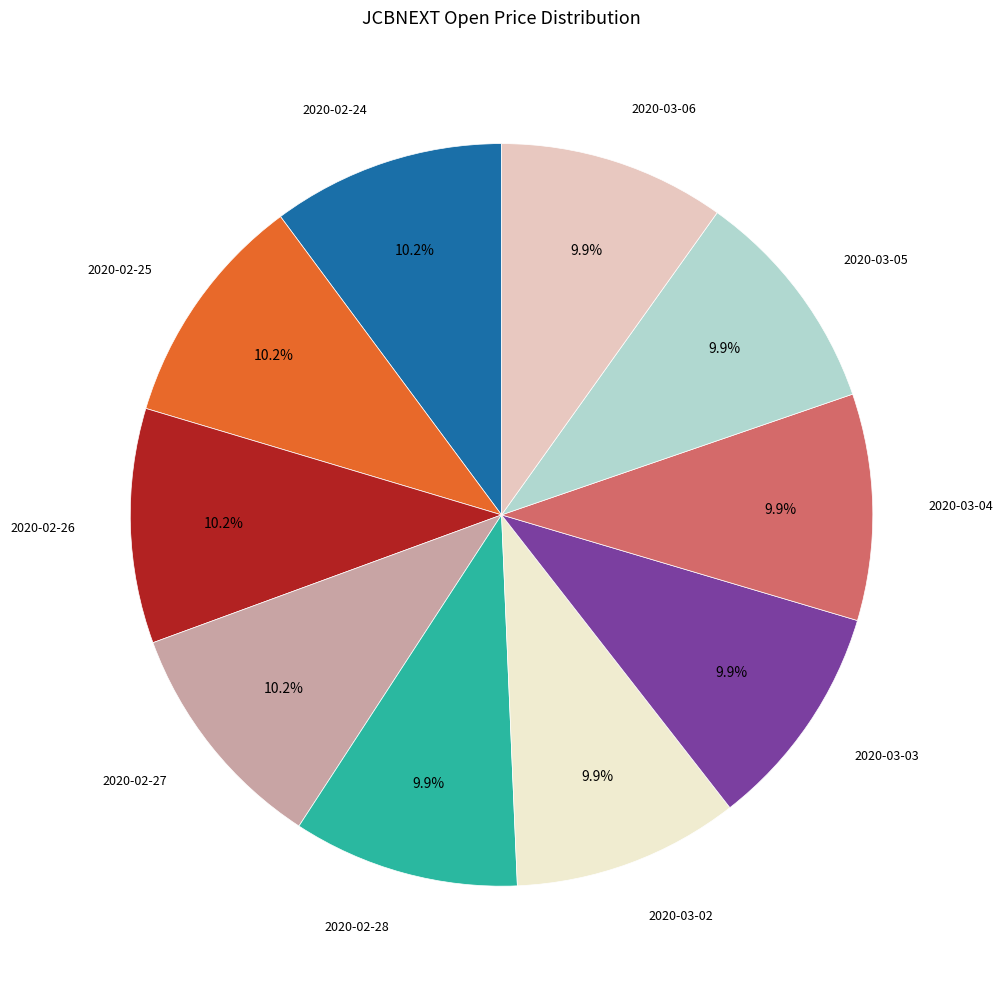

Does any single category account for the majority?

No